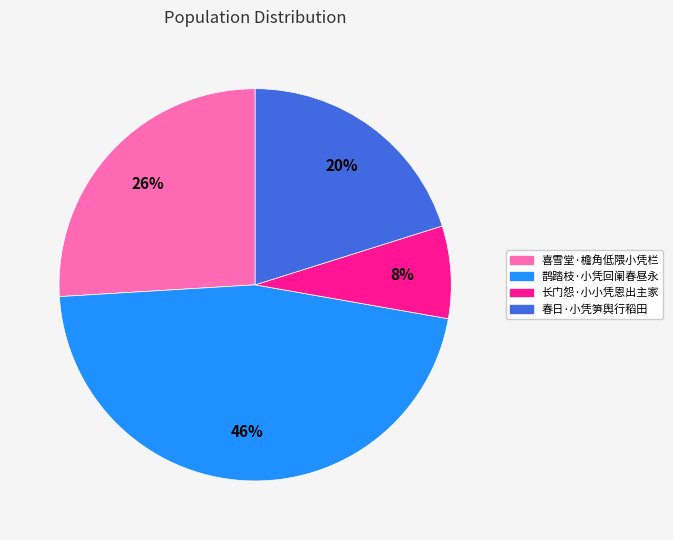

Is it true that 鹊踏枝·小凭回阑春昼永 is 56% of the pie?

False